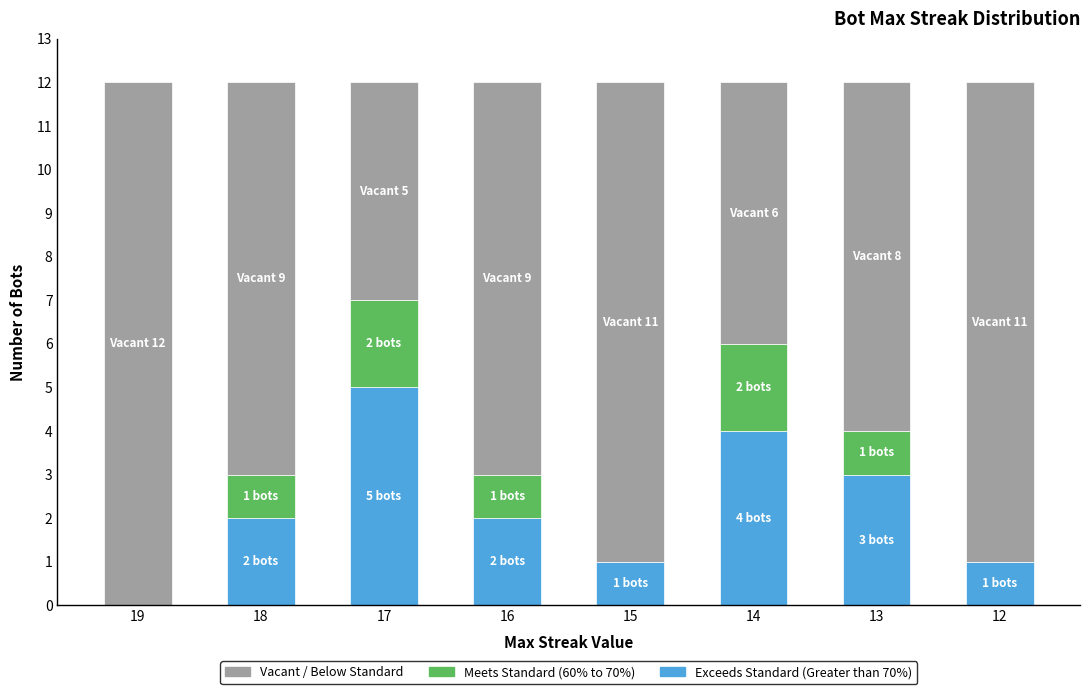

What is the total value across all series at 18?

12